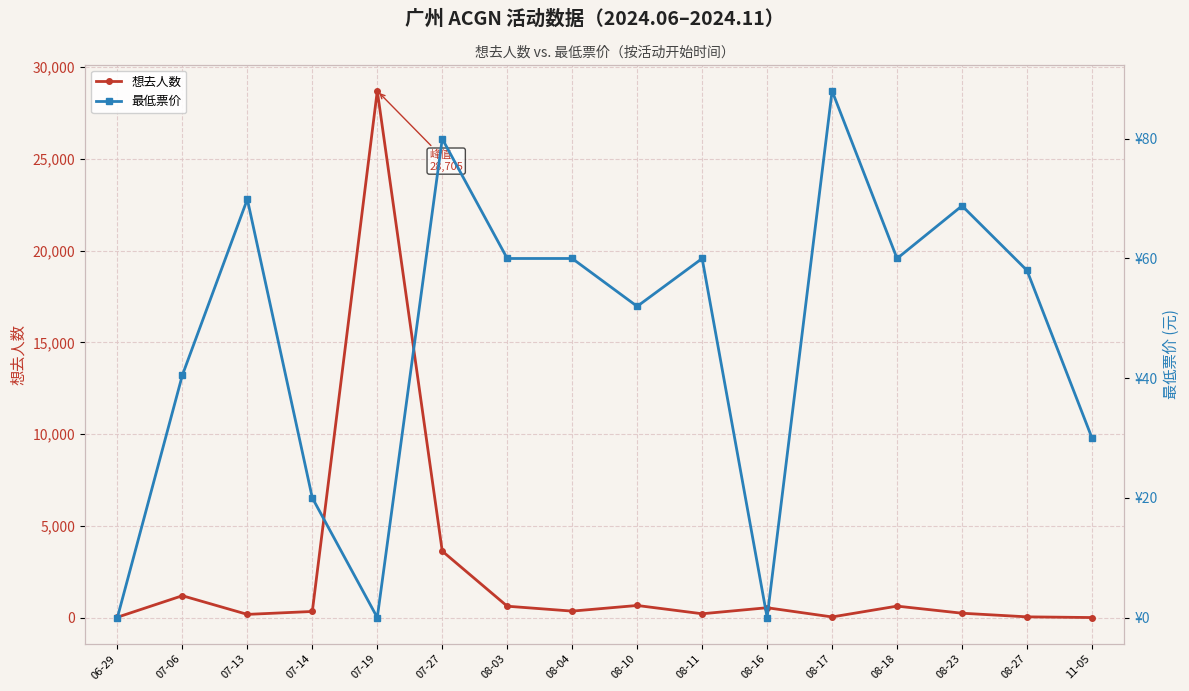

Read the 最低票价 value at 07-27.

80.0